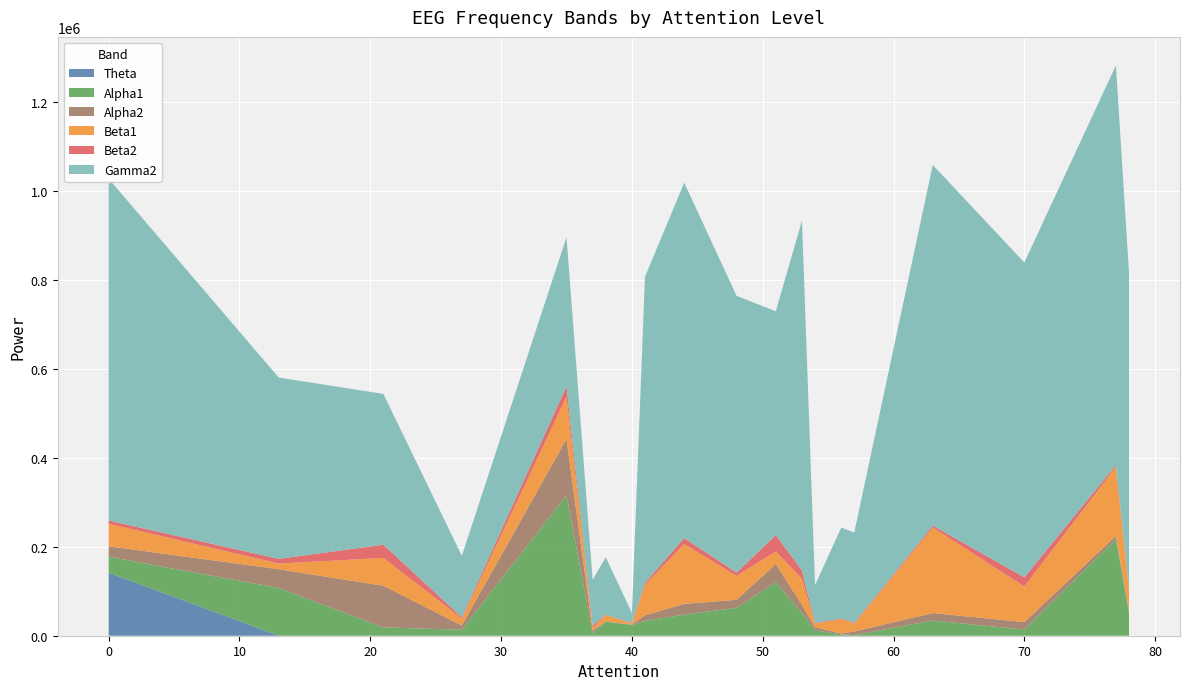

Reading left to right, list all the values displayed in this chart.

Theta: 141788	84	78	75	93	81	30	88	41	41	74	88	78	84	54	53	57	1	47	43
Alpha1: 35675	107198	18716	13270	315493	5552	31458	24105	33415	47247	62765	120402	51331	11922	3200	1298	34086	13836	217457	51244
Alpha2: 23576	42141	93476	9772	126527	6092	391	1179	12359	24323	17819	40991	18012	6913	1647	8118	16841	16703	6931	4189
Beta1: 50569	12777	62628	15385	95052	6579	14823	2508	69058	134388	53632	27806	58534	8514	32418	17310	192164	80161	154827	45902
Beta2: 7263	10562	29628	2936	23410	4829	325	902	3965	13445	7667	36739	19028	1391	1606	2033	4329	20693	4150	6156
Gamma2: 768215	407507	338887	138218	335085	102308	129394	22367	687785	798737	621938	503117	786010	84703	204019	203411	810561	707392	898337	709500